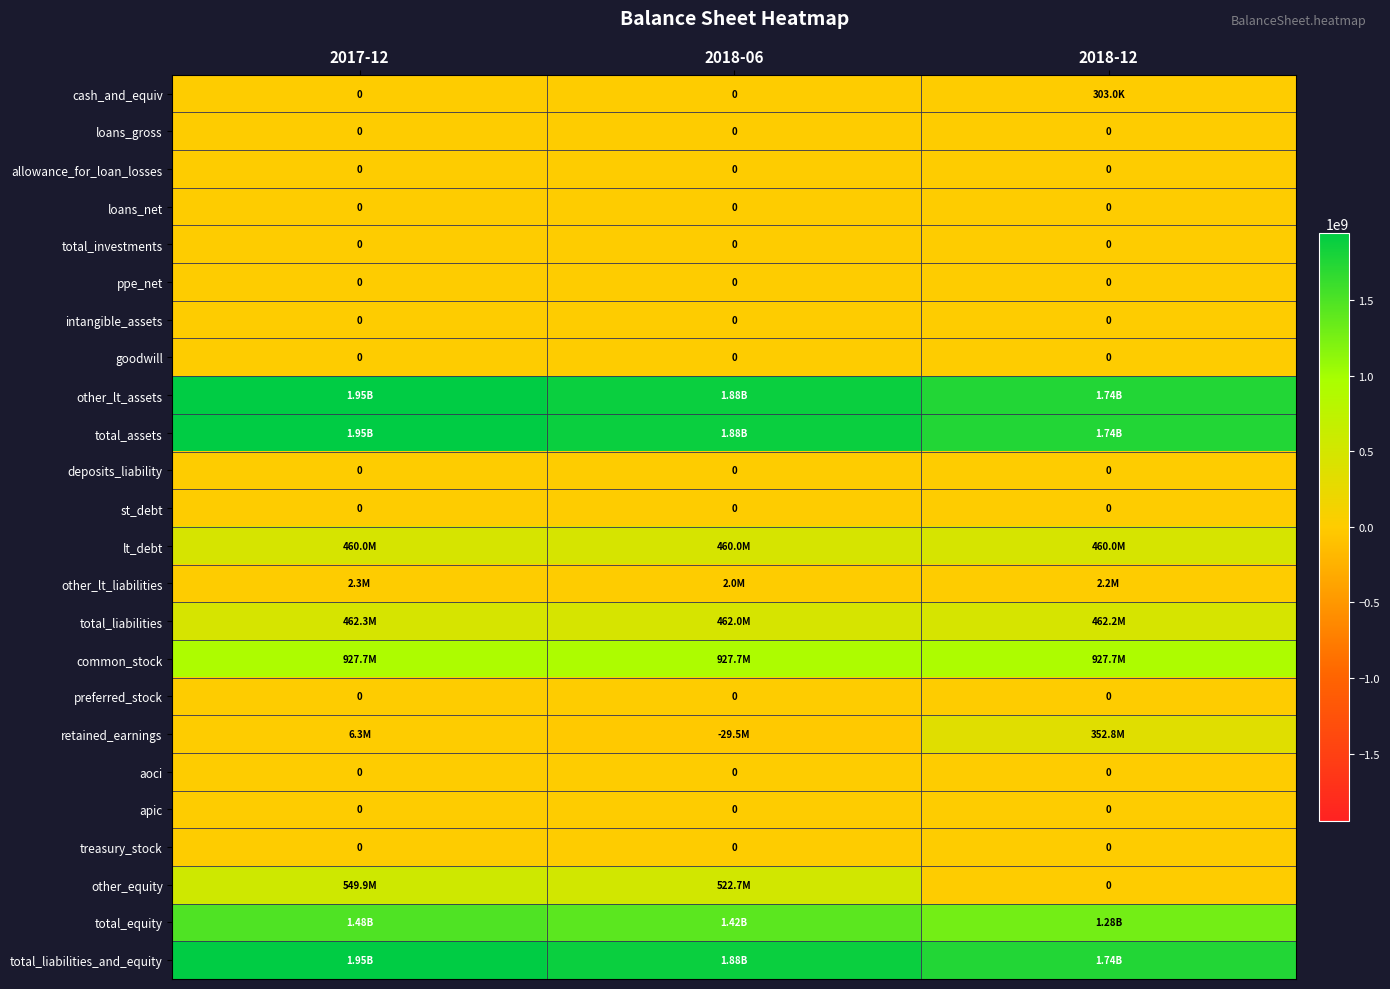

What is the difference between the maximum and minimum values in the total_liabilities_and_equity series?

203521000